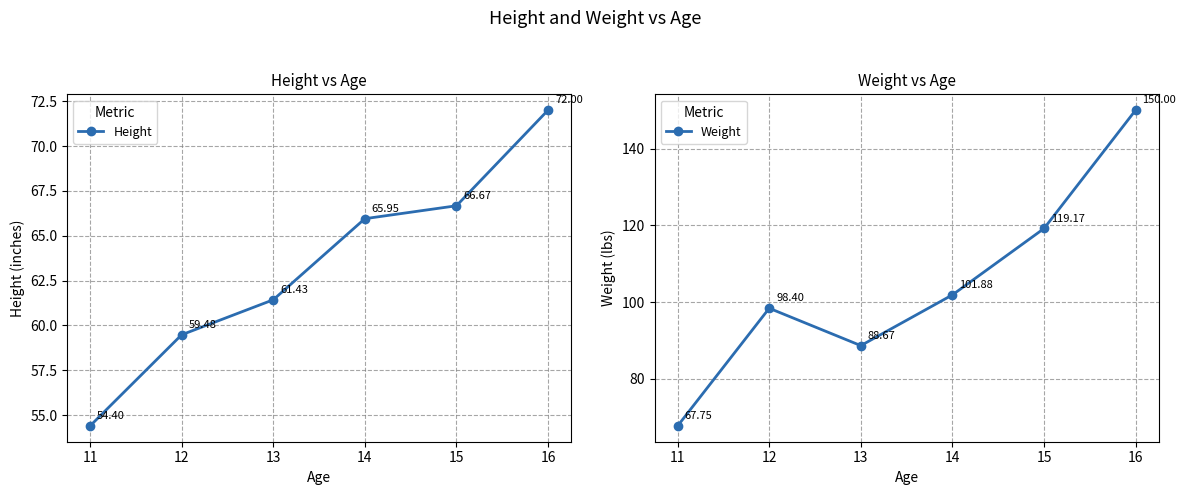

What value does the Weight series have at 11?

67.8